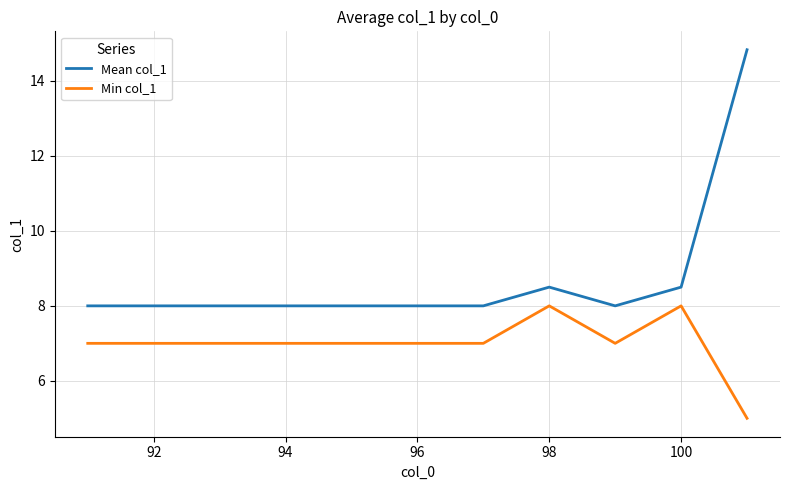

What is the maximum value shown in the chart?

14.8